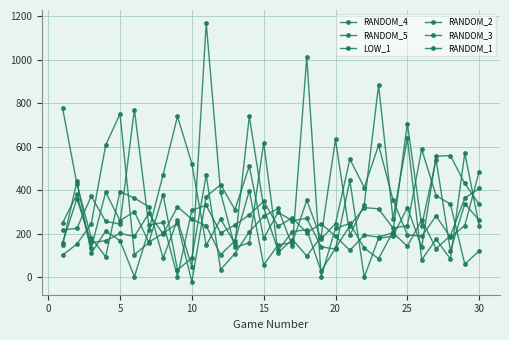

How many lines are shown in the chart?

6